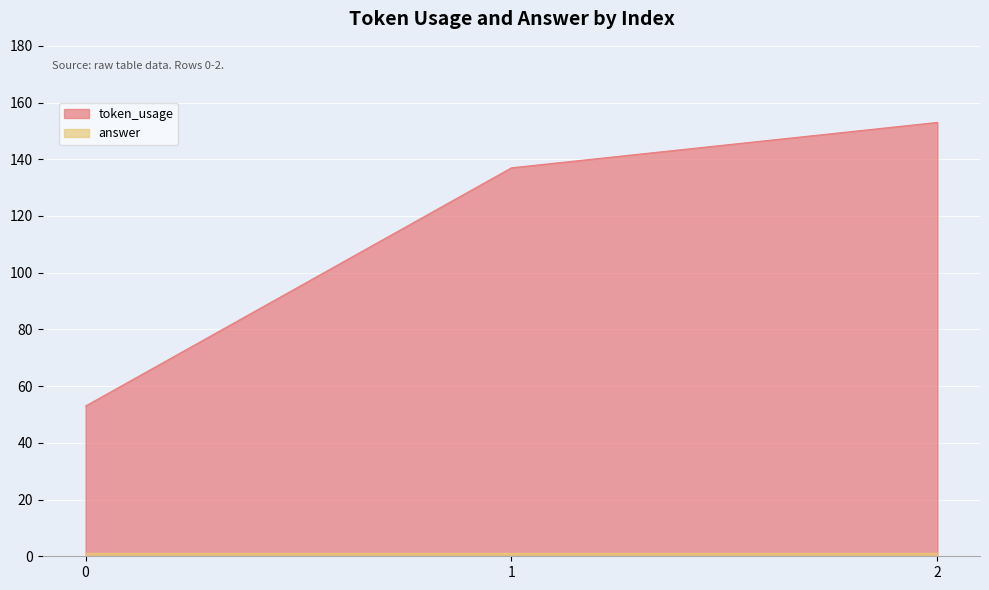

Reading left to right, what are all the values shown in this chart?

0=53	1=137	2=153